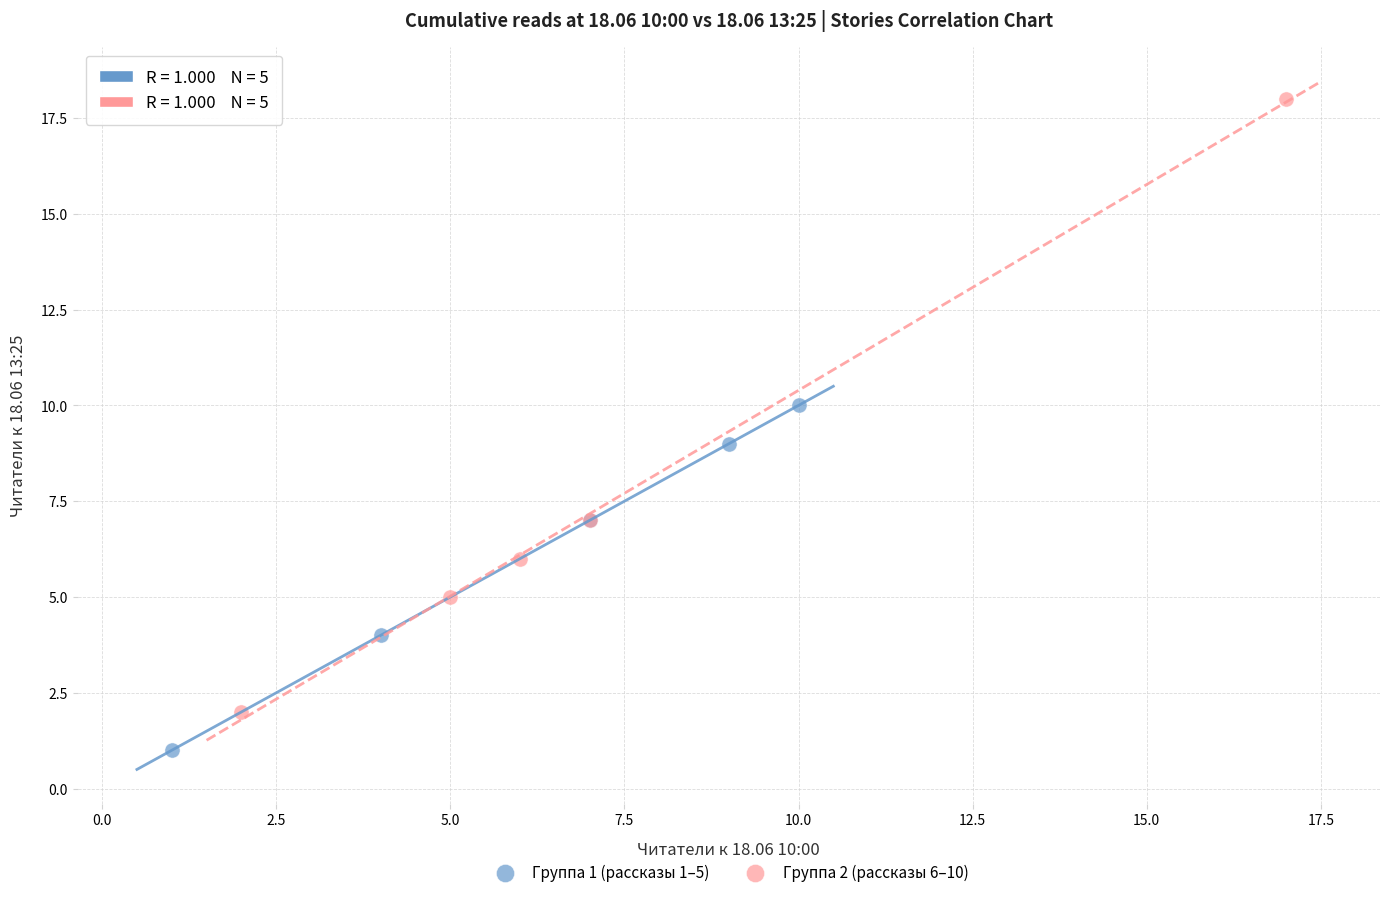

Which series contains the lowest Y value?

Группа 1 (рассказы 1–5)